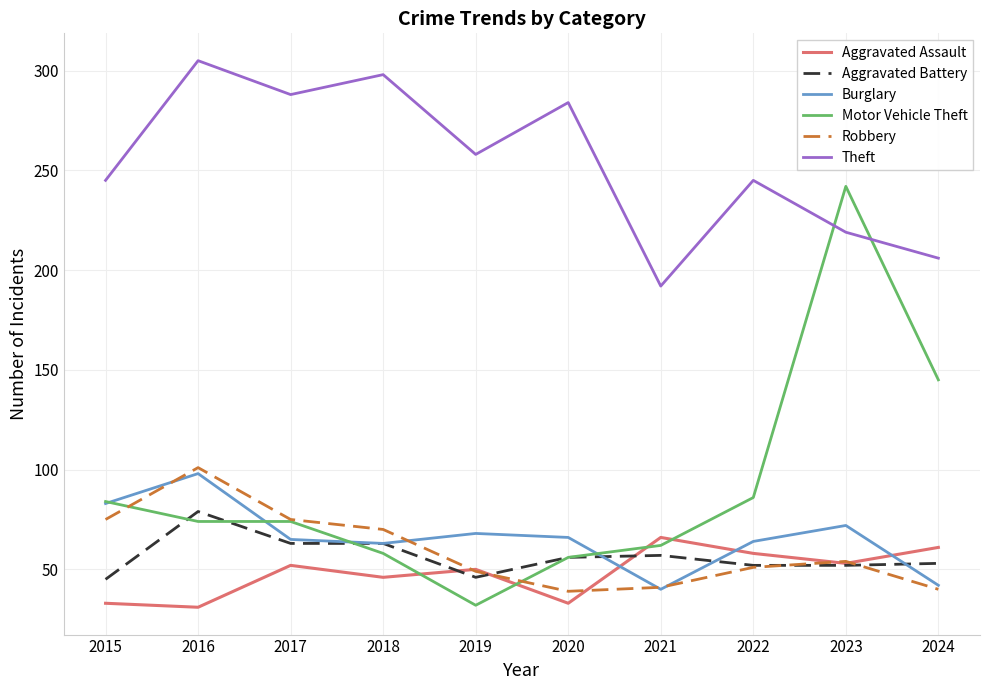

Which series has the widest spread of values?

Motor Vehicle Theft